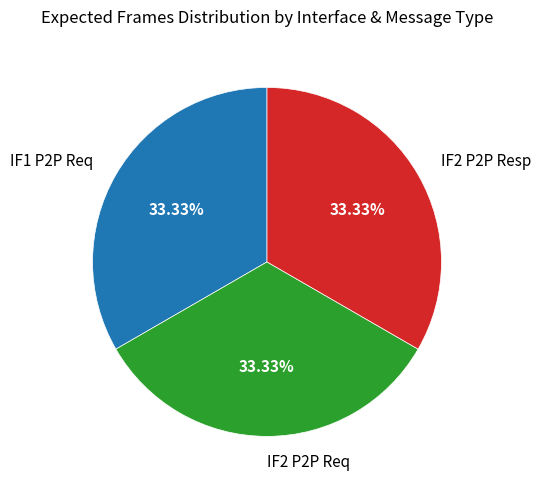

How many segments does this pie chart have?

3